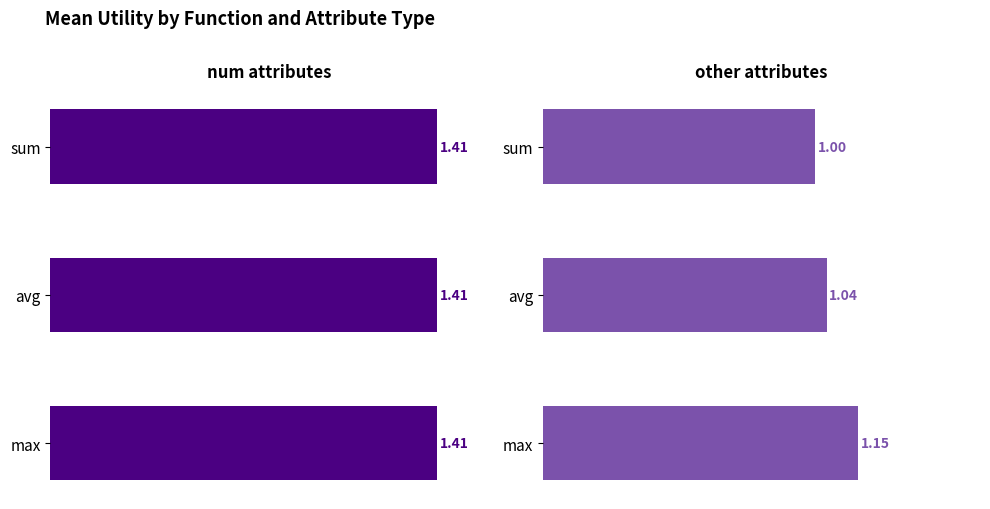

What is the value of the other attributes bar at the 1st from the left?

1.0